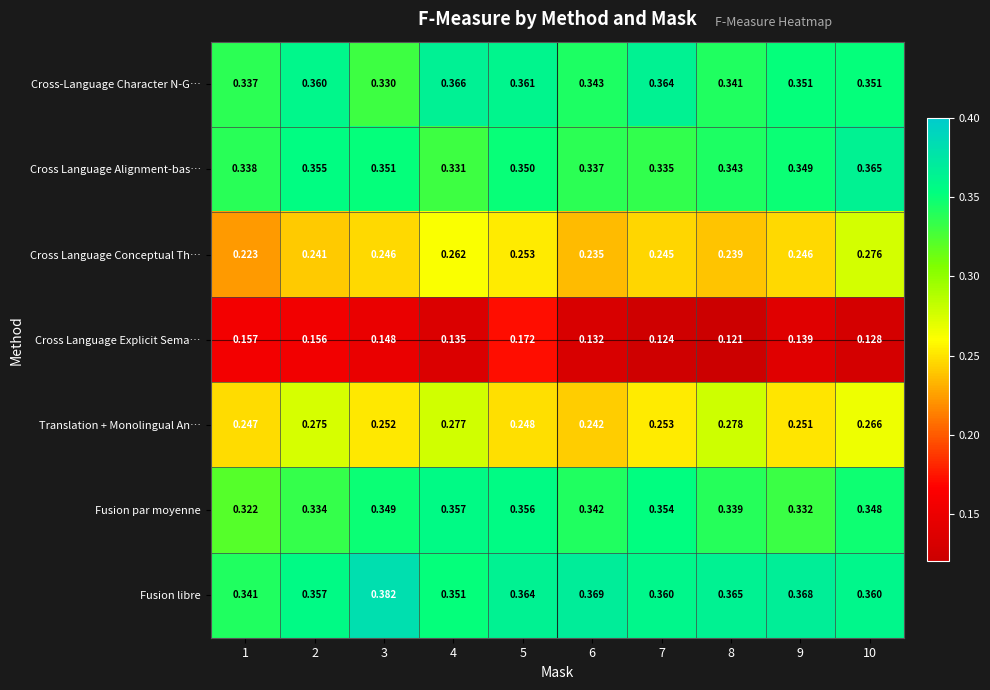

Rank the series by their maximum value, from highest to lowest.

Fusion libre, Cross-Language Character N-G…, Cross Language Alignment-bas…, Fusion par moyenne, Translation + Monolingual An…, Cross Language Conceptual Th…, Cross Language Explicit Sema…